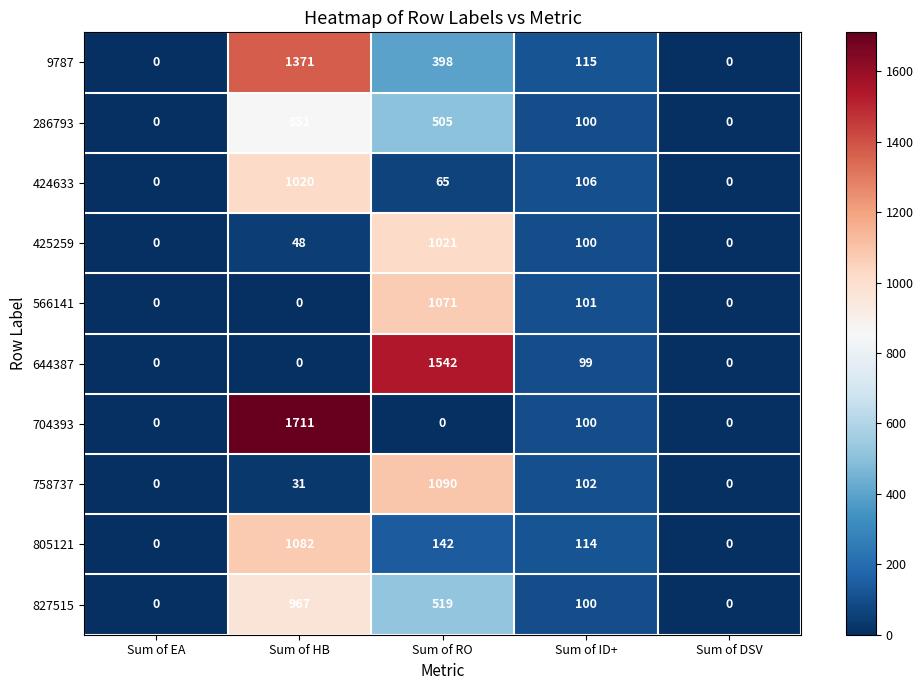

How many series are shown in this chart?

10